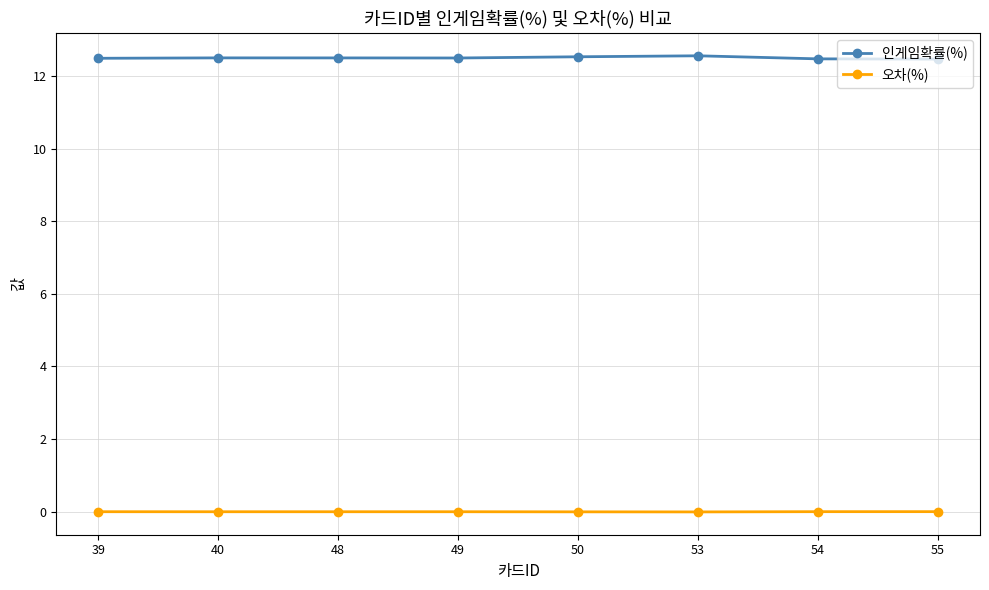

At how many categories does at least one series exceed 2?

8